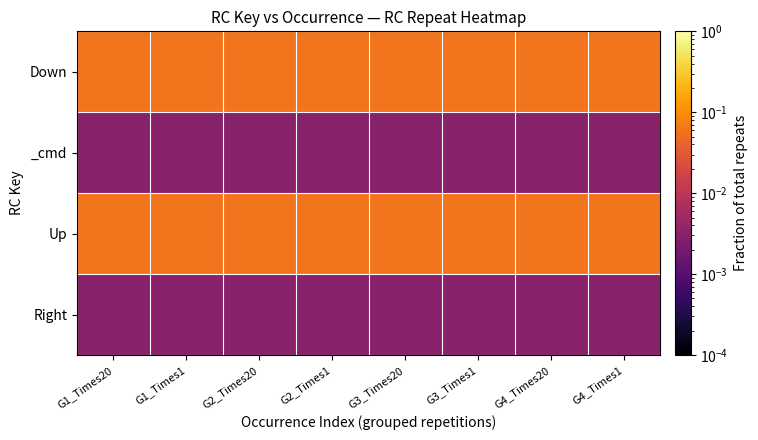

What is the spread (max minus min) of values at G3_Times20?

0.1